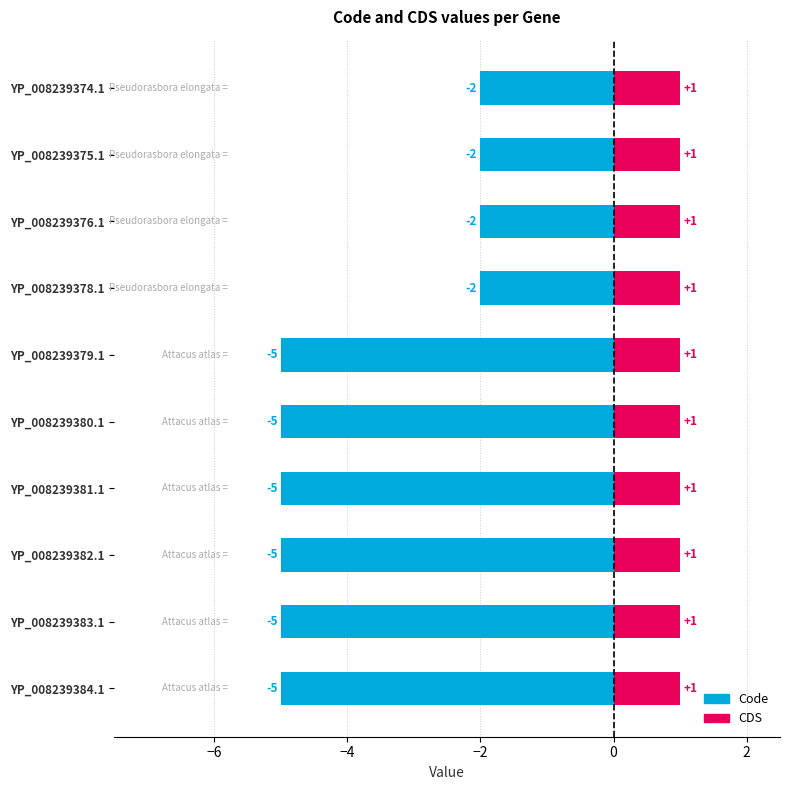

List the series in order of their overall mean, lowest first.

Code, CDS